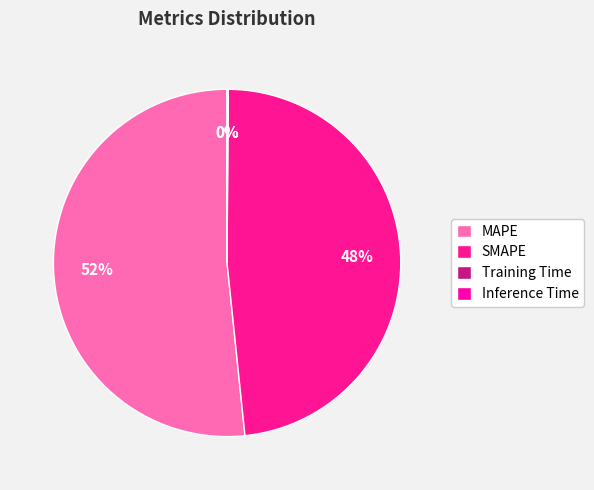

How many segments does this pie chart have?

4